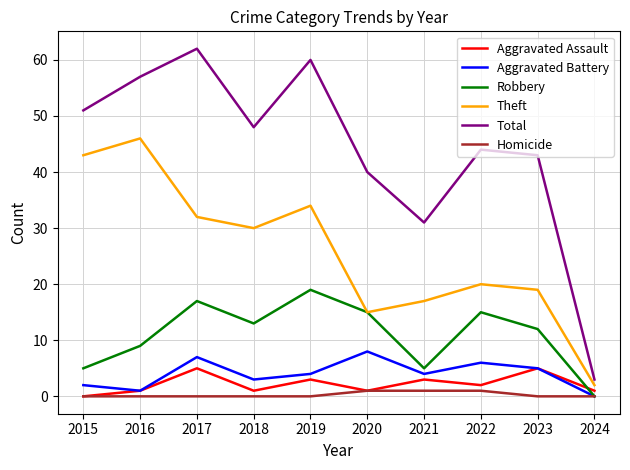

Read the Total value at 2019.

60